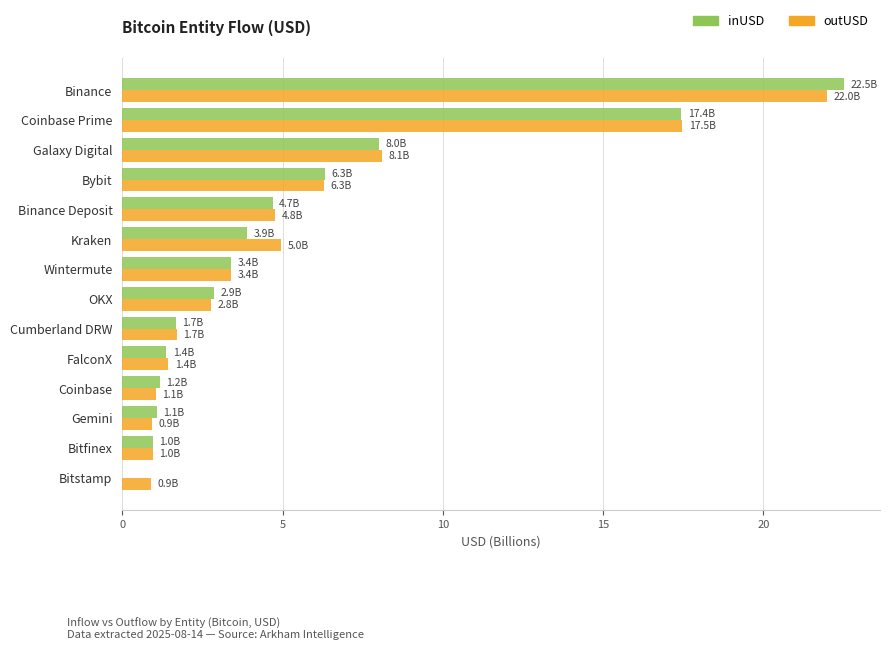

Is it true that inUSD equals 15.4 at Binance?

False